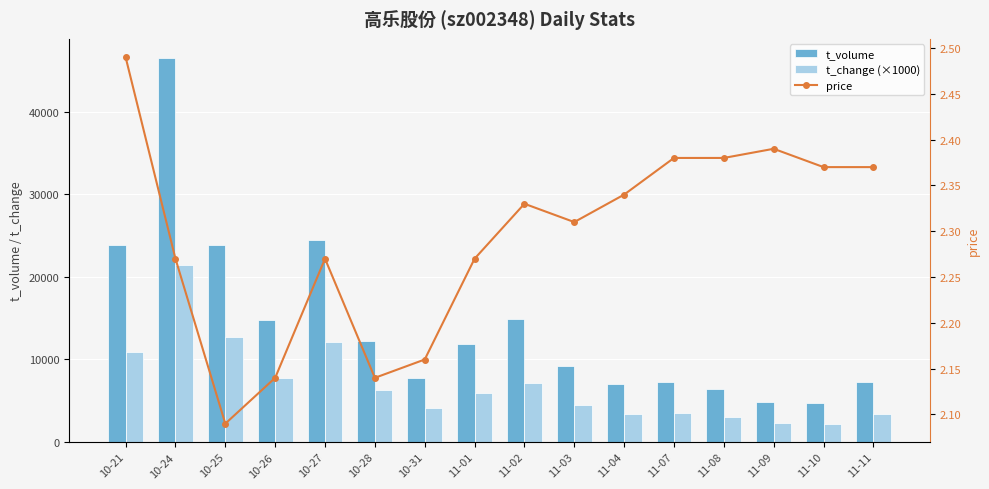

Reading left to right, extract all data points from this chart.

t_volume: 10-21=23835.0	10-24=46542.0	10-25=23819.0	10-26=14819.0	10-27=24527.0	10-28=12283.0	10-31=7784.0	11-01=11925.0	11-02=14855.0	11-03=9267.0	11-04=7044.0	11-07=7287.0	11-08=6463.0	11-09=4827.0	11-10=4681.0	11-11=7268.0
t_change (×1000): 10-21=10910.0	10-24=21440.0	10-25=12670.0	10-26=7800.0	10-27=12130.0	10-28=6320.0	10-31=4070.0	11-01=5950.0	11-02=7190.0	11-03=4450.0	11-04=3400.0	11-07=3470.0	11-08=3070.0	11-09=2270.0	11-10=2220.0	11-11=3410.0
price: 10-21=2.5	10-24=2.3	10-25=2.1	10-26=2.1	10-27=2.3	10-28=2.1	10-31=2.2	11-01=2.3	11-02=2.3	11-03=2.3	11-04=2.3	11-07=2.4	11-08=2.4	11-09=2.4	11-10=2.4	11-11=2.4